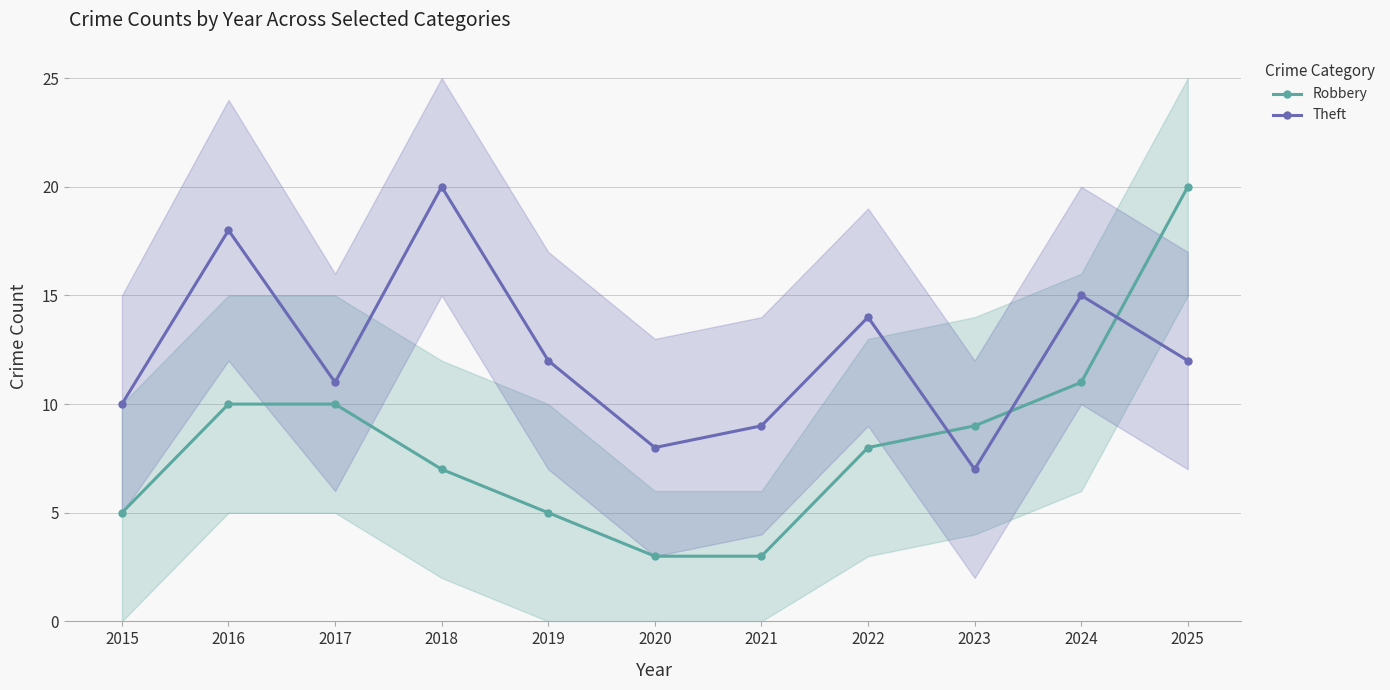

True or false: Theft and Robbery cross at least once.

True